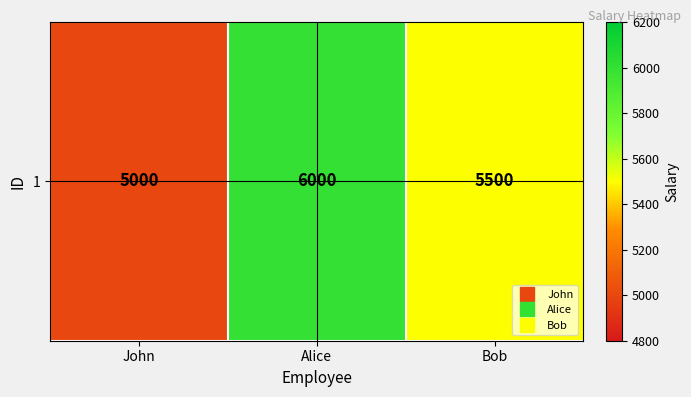

True or false: the data shows 5000 at John.

True